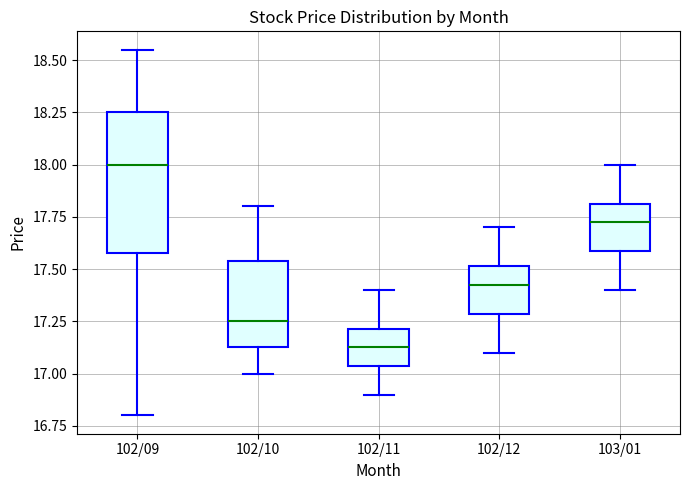

Which box's median line is the lowest?

102/11